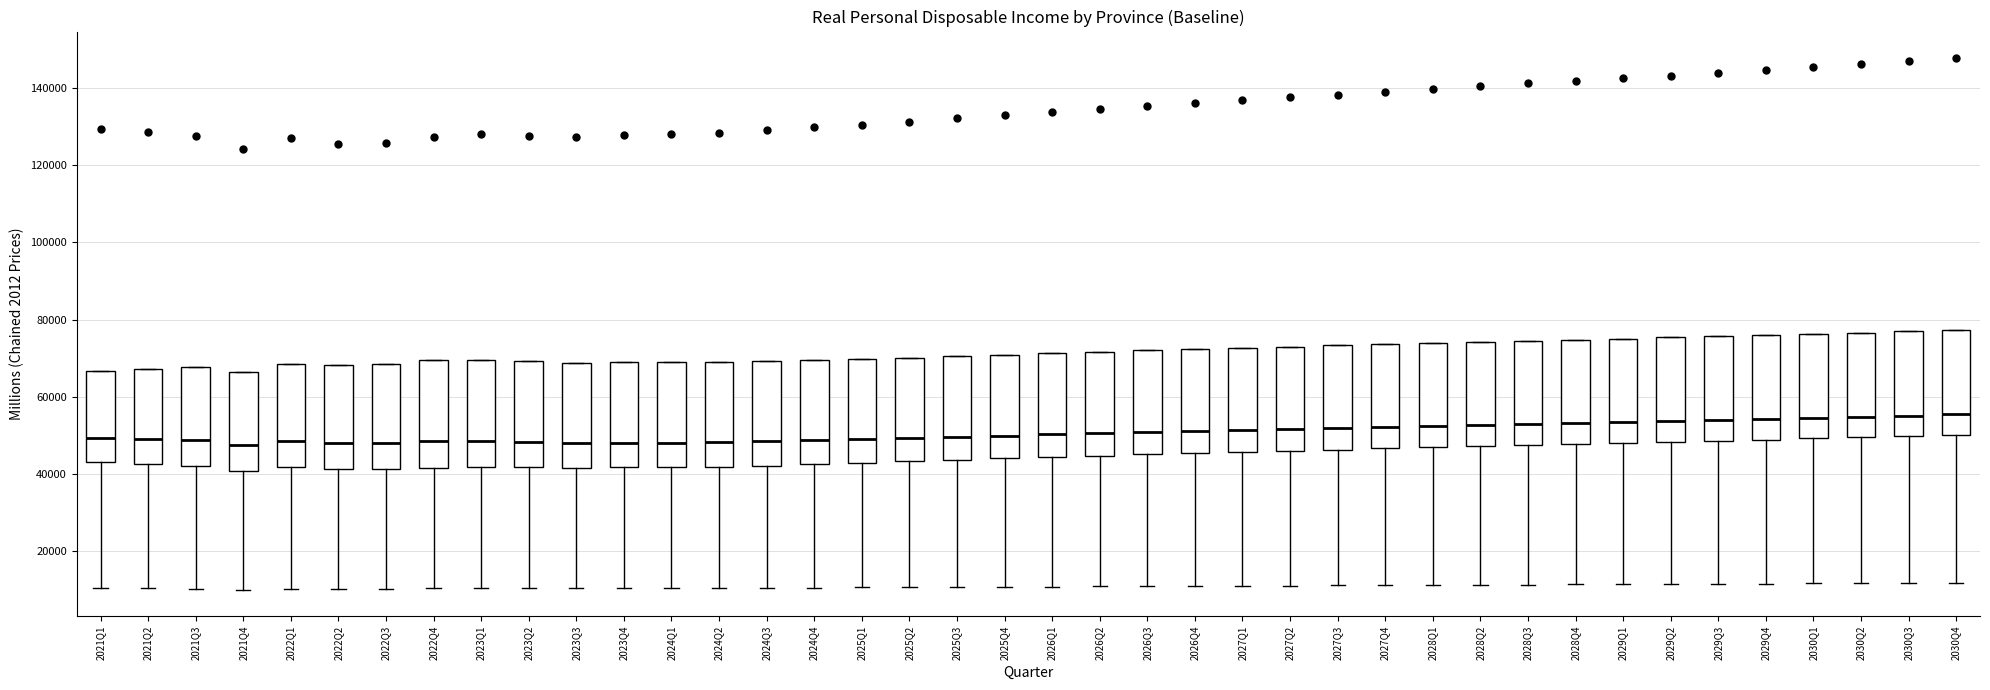

Reading left to right, transcribe this box plot: for each box, give where its median line is, the range the box spans, and where its two whiskers end, as read against the y-axis. The values are not printed on the chart, so give them approximately, as read against the axis.

2021Q1: median 50000, box 44000 to 66000, whiskers 10000 to 66000
2021Q2: median 50000, box 42000 to 68000, whiskers 10000 to 68000
2021Q3: median 48000, box 42000 to 68000, whiskers 10000 to 68000
2021Q4: median 48000, box 40000 to 66000, whiskers 10000 to 66000
2022Q1: median 48000, box 42000 to 68000, whiskers 10000 to 68000
2022Q2: median 48000, box 42000 to 68000, whiskers 10000 to 68000
2022Q3: median 48000, box 42000 to 68000, whiskers 10000 to 68000
2022Q4: median 48000, box 42000 to 70000, whiskers 10000 to 70000
2023Q1: median 48000, box 42000 to 70000, whiskers 10000 to 70000
2023Q2: median 48000, box 42000 to 70000, whiskers 10000 to 70000
2023Q3: median 48000, box 42000 to 68000, whiskers 10000 to 68000
2023Q4: median 48000, box 42000 to 70000, whiskers 10000 to 70000
2024Q1: median 48000, box 42000 to 68000, whiskers 10000 to 68000
2024Q2: median 48000, box 42000 to 70000, whiskers 10000 to 70000
2024Q3: median 48000, box 42000 to 70000, whiskers 10000 to 70000
2024Q4: median 48000, box 42000 to 70000, whiskers 10000 to 70000
2025Q1: median 50000, box 42000 to 70000, whiskers 10000 to 70000
2025Q2: median 50000, box 44000 to 70000, whiskers 10000 to 70000
2025Q3: median 50000, box 44000 to 70000, whiskers 10000 to 70000
2025Q4: median 50000, box 44000 to 70000, whiskers 10000 to 70000
2026Q1: median 50000, box 44000 to 72000, whiskers 10000 to 72000
2026Q2: median 50000, box 44000 to 72000, whiskers 10000 to 72000
2026Q3: median 50000, box 46000 to 72000, whiskers 10000 to 72000
2026Q4: median 52000, box 46000 to 72000, whiskers 12000 to 72000
2027Q1: median 52000, box 46000 to 72000, whiskers 12000 to 72000
2027Q2: median 52000, box 46000 to 74000, whiskers 12000 to 74000
2027Q3: median 52000, box 46000 to 74000, whiskers 12000 to 74000
2027Q4: median 52000, box 46000 to 74000, whiskers 12000 to 74000
2028Q1: median 52000, box 46000 to 74000, whiskers 12000 to 74000
2028Q2: median 52000, box 48000 to 74000, whiskers 12000 to 74000
2028Q3: median 54000, box 48000 to 74000, whiskers 12000 to 74000
2028Q4: median 54000, box 48000 to 74000, whiskers 12000 to 74000
2029Q1: median 54000, box 48000 to 76000, whiskers 12000 to 76000
2029Q2: median 54000, box 48000 to 76000, whiskers 12000 to 76000
2029Q3: median 54000, box 48000 to 76000, whiskers 12000 to 76000
2029Q4: median 54000, box 48000 to 76000, whiskers 12000 to 76000
2030Q1: median 54000, box 50000 to 76000, whiskers 12000 to 76000
2030Q2: median 54000, box 50000 to 76000, whiskers 12000 to 76000
2030Q3: median 56000, box 50000 to 76000, whiskers 12000 to 76000
2030Q4: median 56000, box 50000 to 78000, whiskers 12000 to 78000